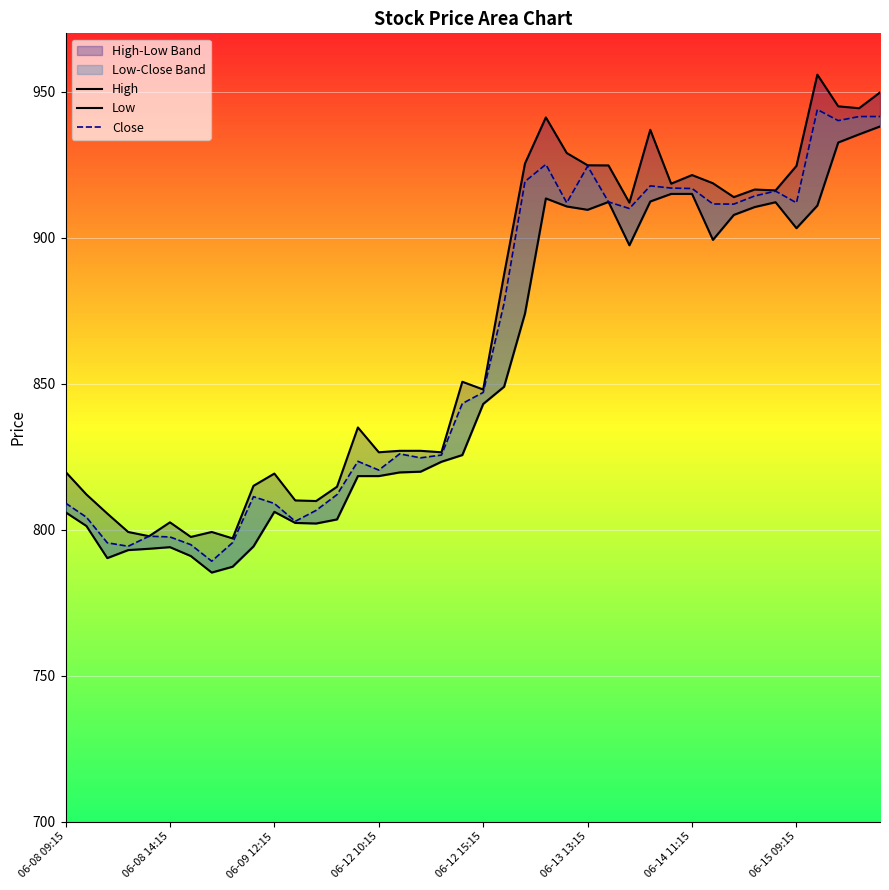

What is the value of the High point at the 39th from the left?

944.3